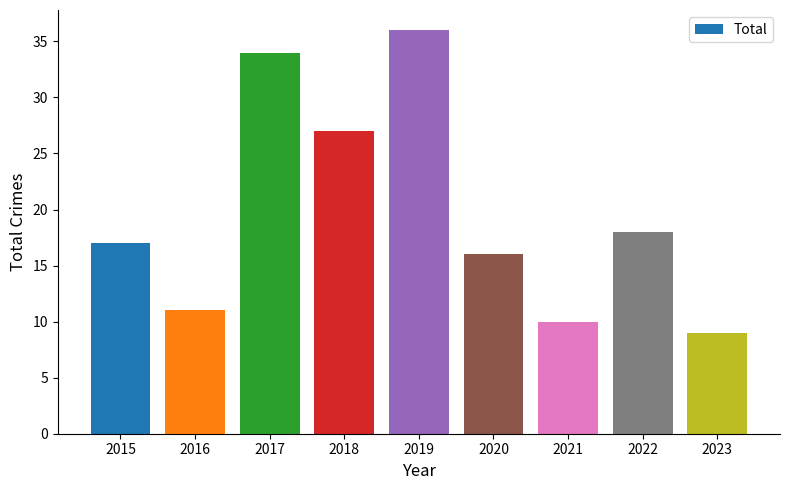

The chart shows a value of 3 at 2023. True or false?

False